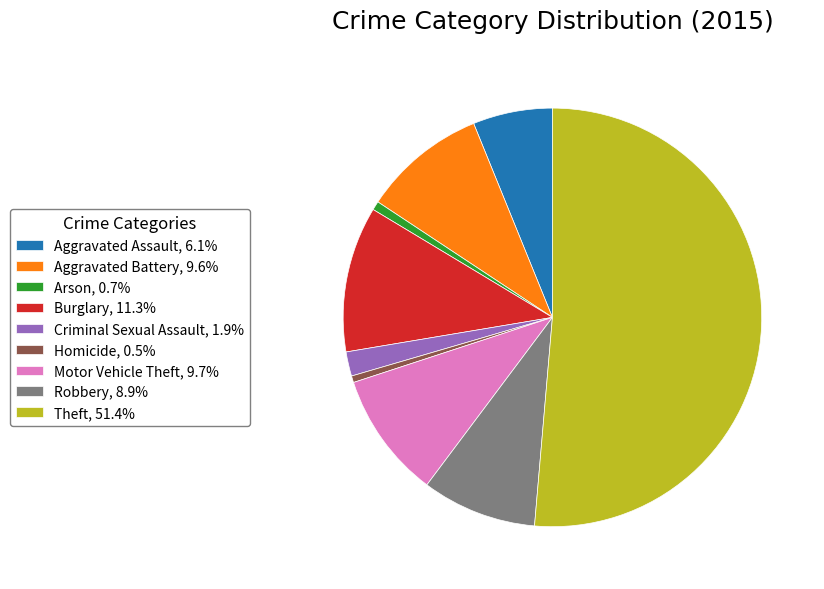

What is the majority slice?

Theft